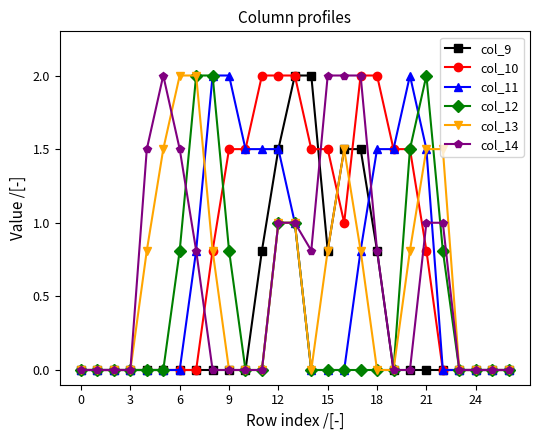

What is the greatest value displayed?

2.0